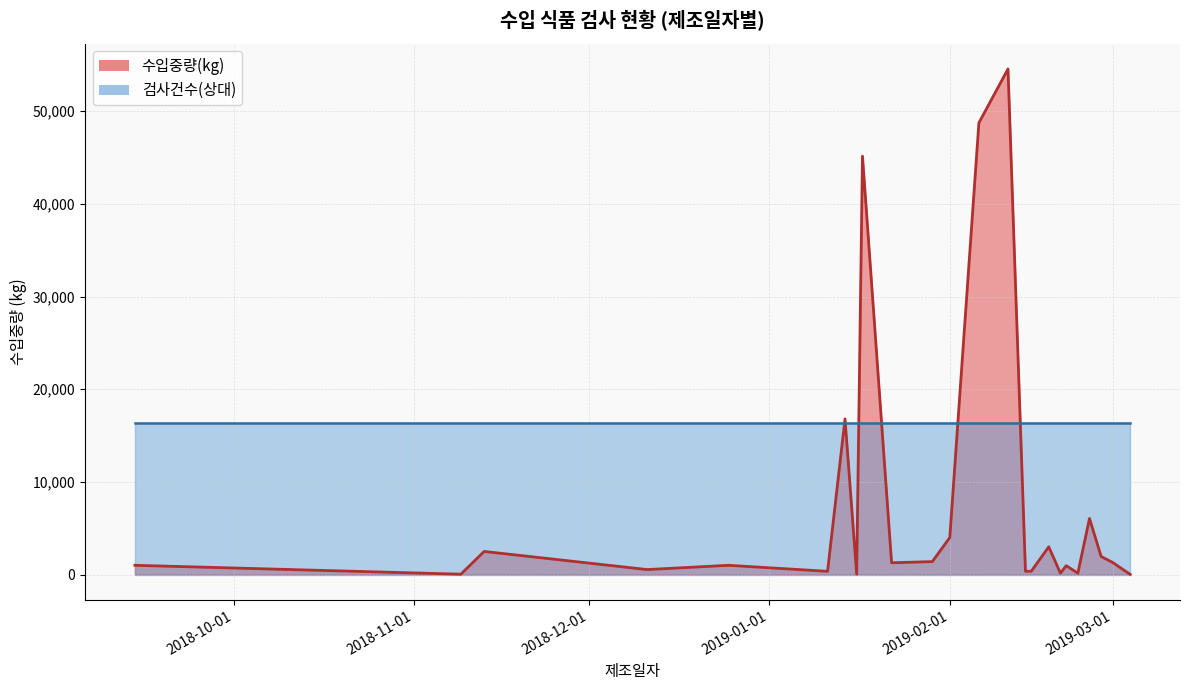

Does the chart display data point markers on the line(s)?

No